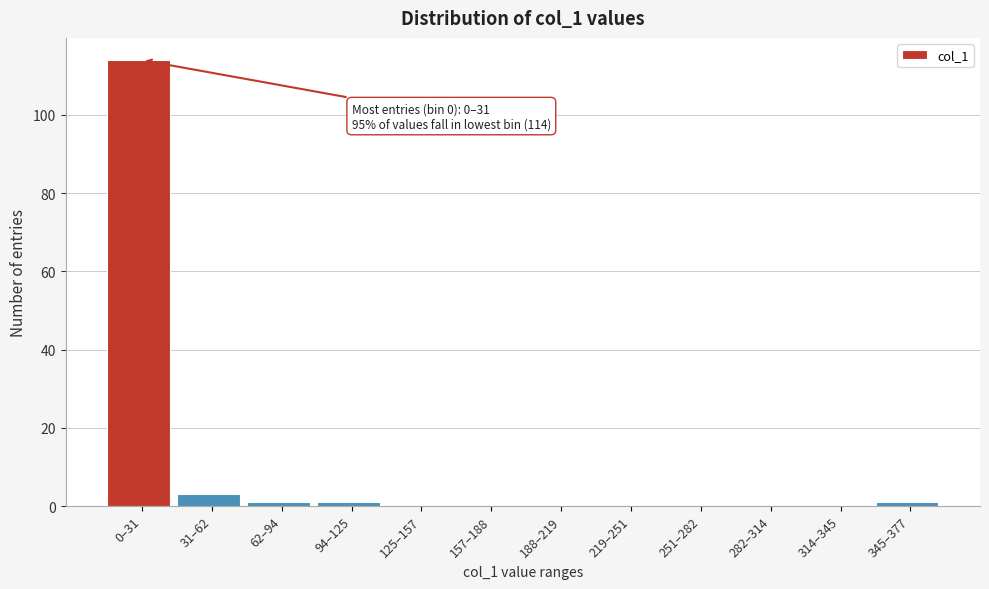

Reading right to left, list all the values displayed in this chart.

345–377=1	314–345=0	282–314=0	251–282=0	219–251=0	188–219=0	157–188=0	125–157=0	94–125=1	62–94=1	31–62=3	0–31=114